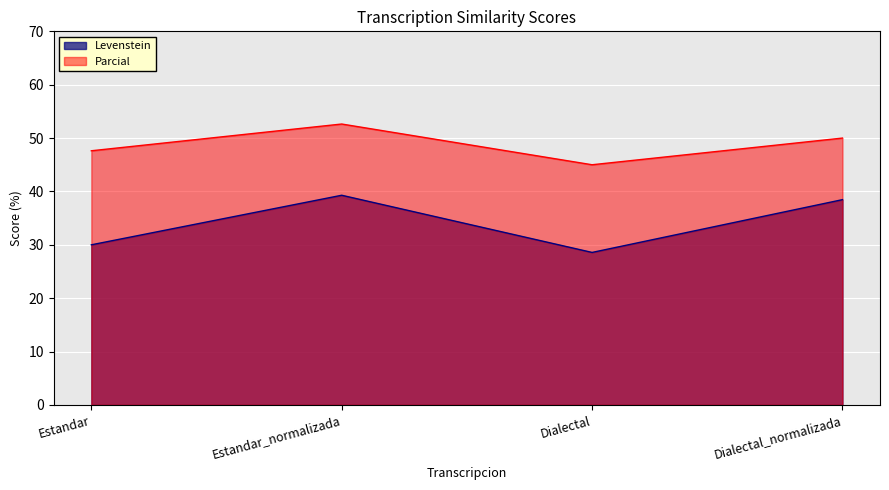

Read the Parcial value at Estandar.

47.6